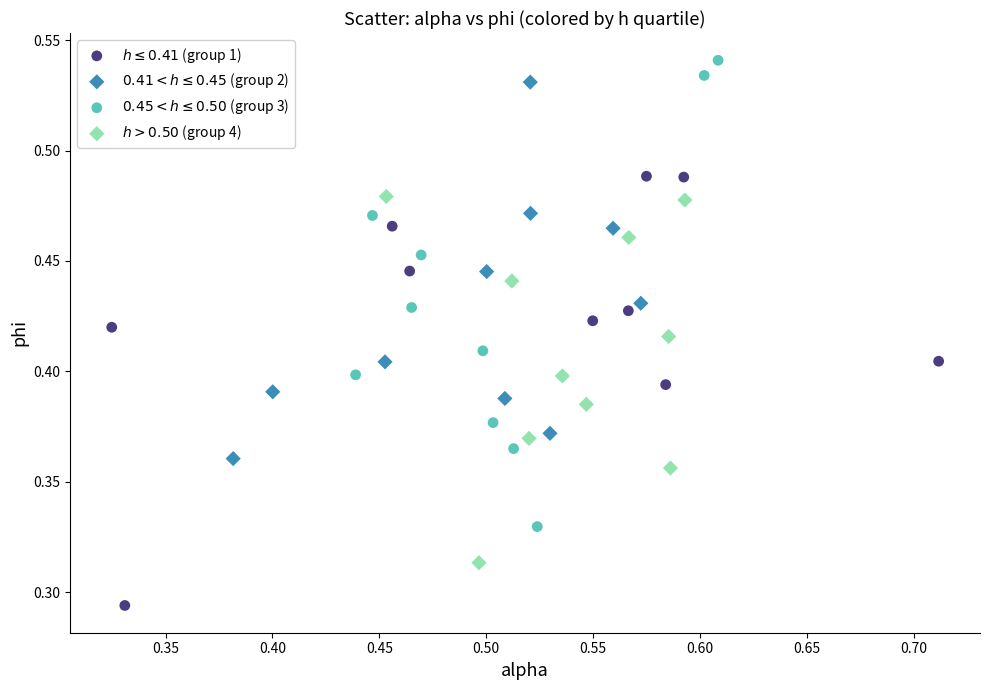

What are all the series names shown in the legend?

$h \leq 0.41$ (group 1), $0.41 < h \leq 0.45$ (group 2), $0.45 < h \leq 0.50$ (group 3), $h > 0.50$ (group 4)